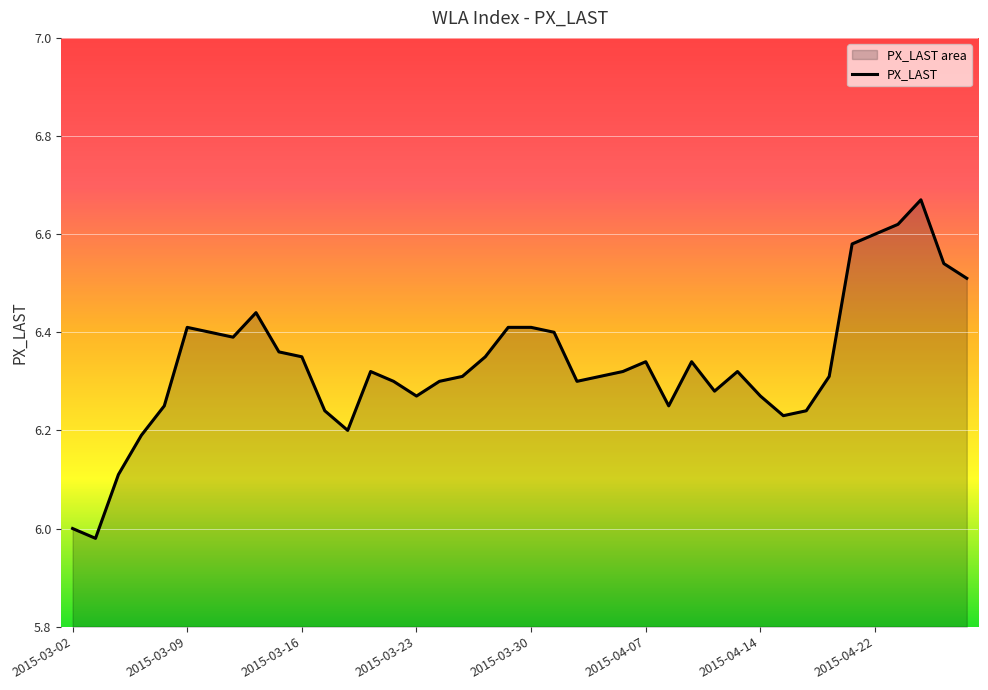

Where is the data nearest to the value 6?

2015-03-02